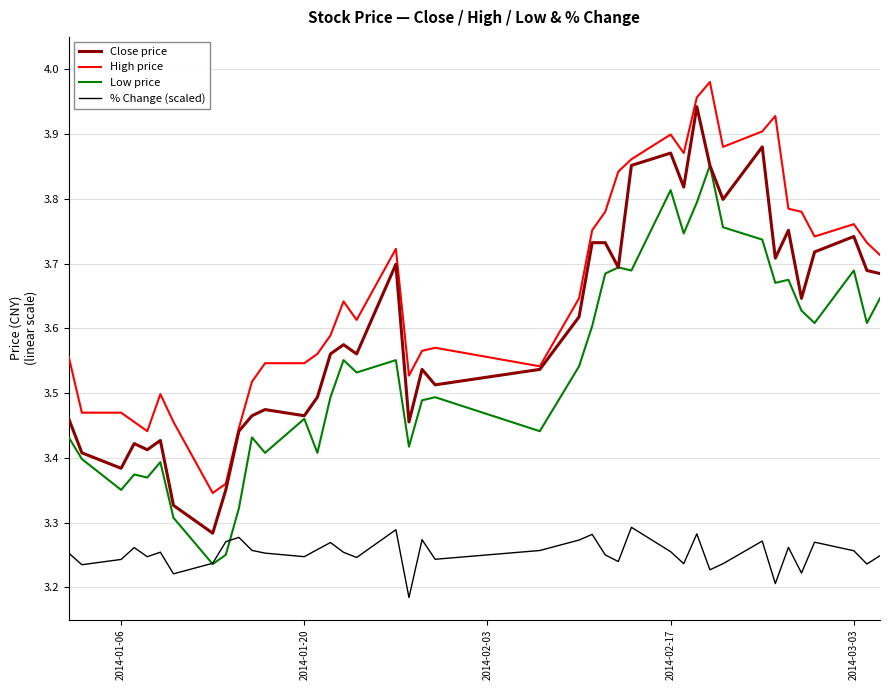

True or false: Low price and High price cross at least once.

False